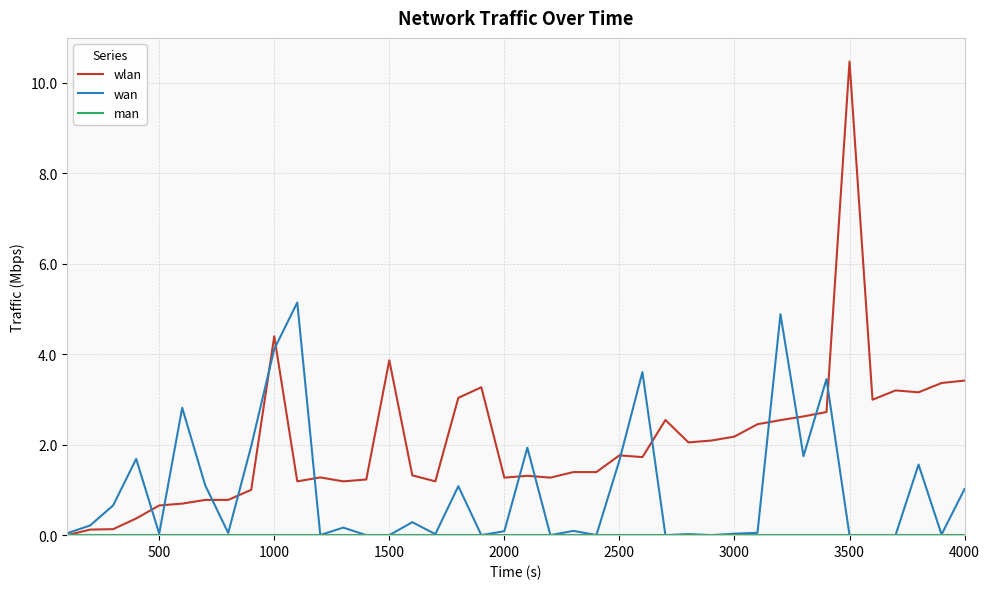

Which series has the largest total across all categories?

wlan